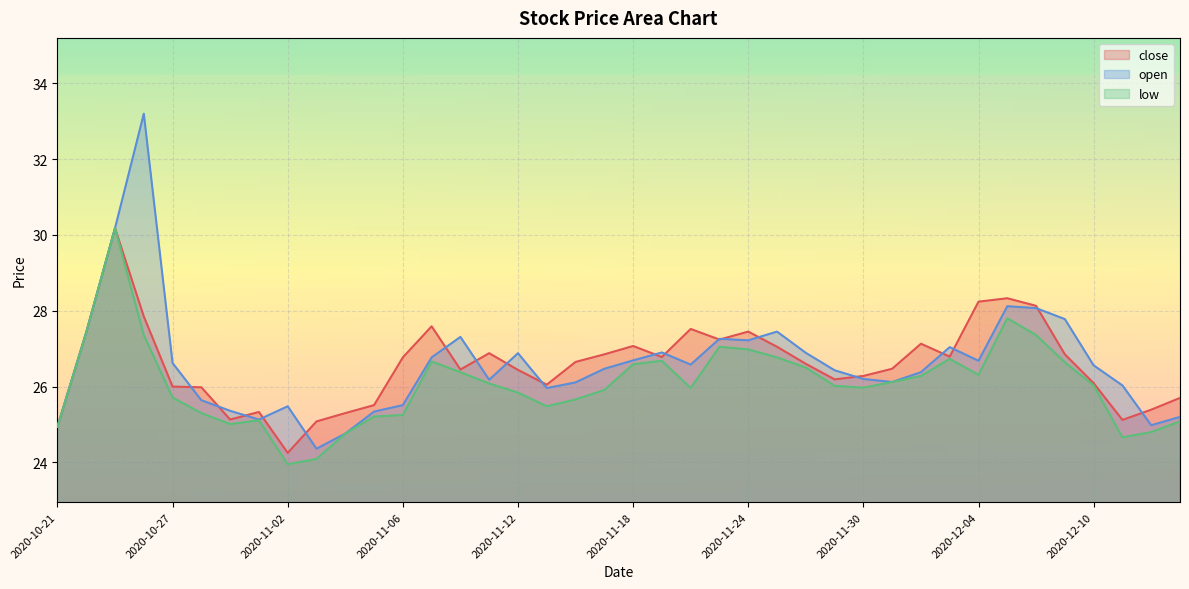

Where does the low series first go above 26?

2020-10-22